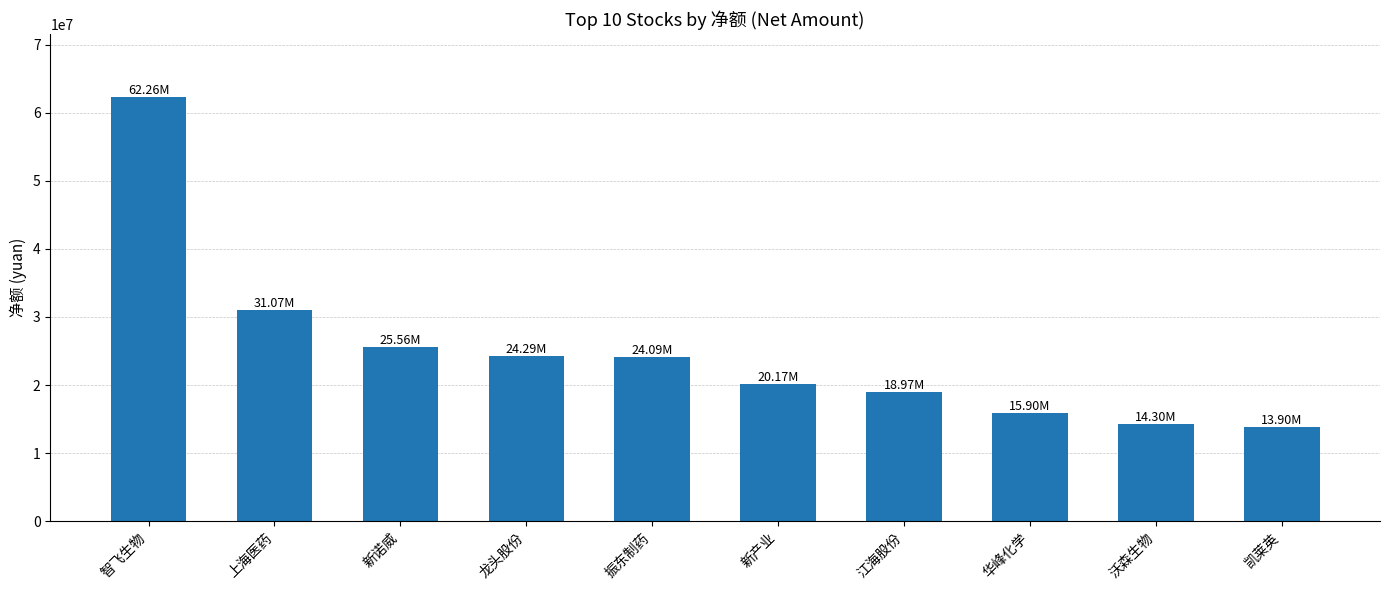

What is the difference between the maximum and minimum values?

48352587